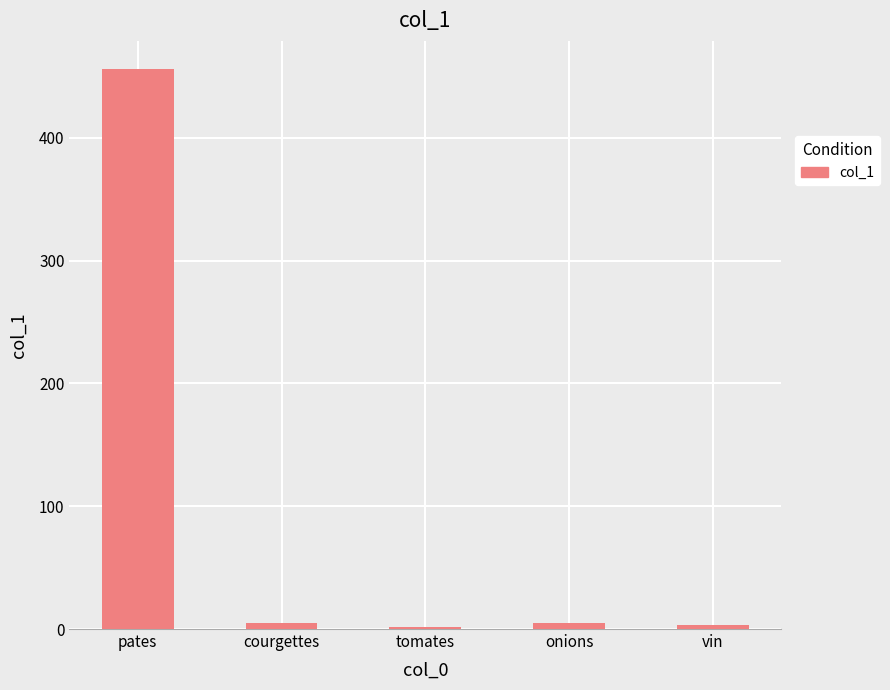

What is the value of the 5th bar from the left?

3